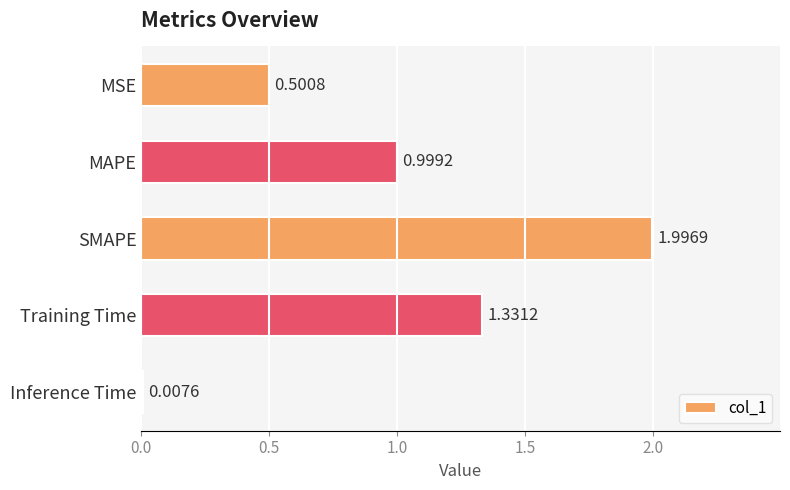

How many bars are there in total?

5